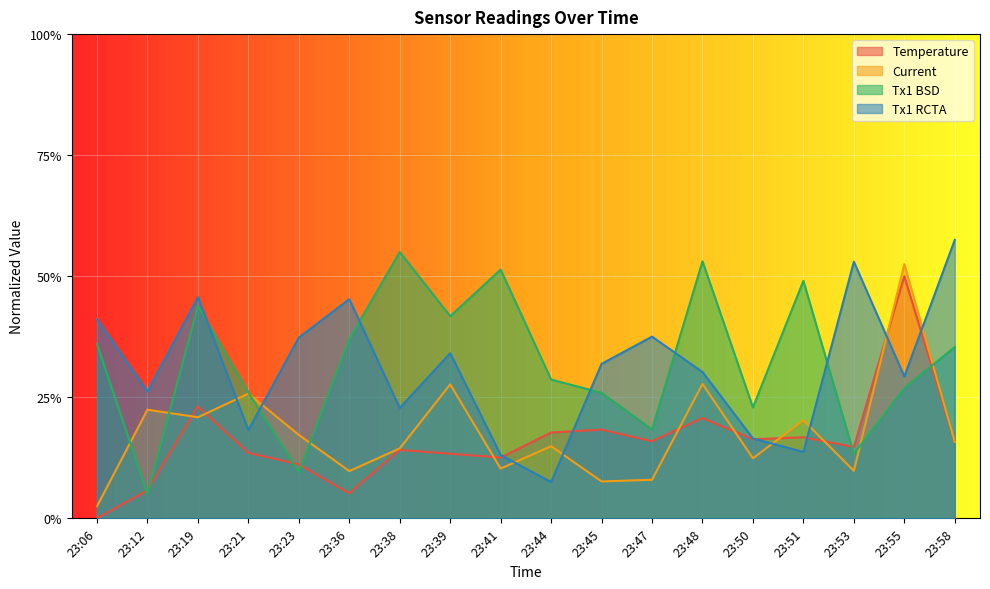

Is it true that Tx1 BSD equals 0.2 at 23:58?

False